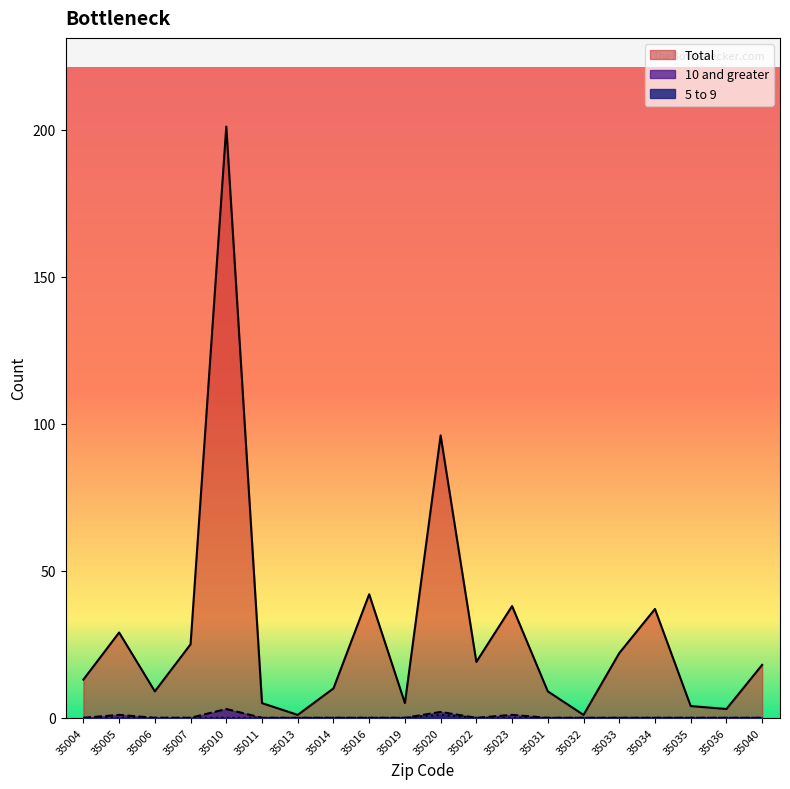

Reading left to right, extract all data points from this chart.

Total: 13	29	9	25	201	5	1	10	42	5	96	19	38	9	1	22	37	4	3	18
10 and greater: 0	1	0	0	3	0	0	0	0	0	2	0	1	0	0	0	0	0	0	0
5 to 9: 0	0	0	0	0	0	0	0	0	0	1	0	0	0	0	0	0	0	0	0